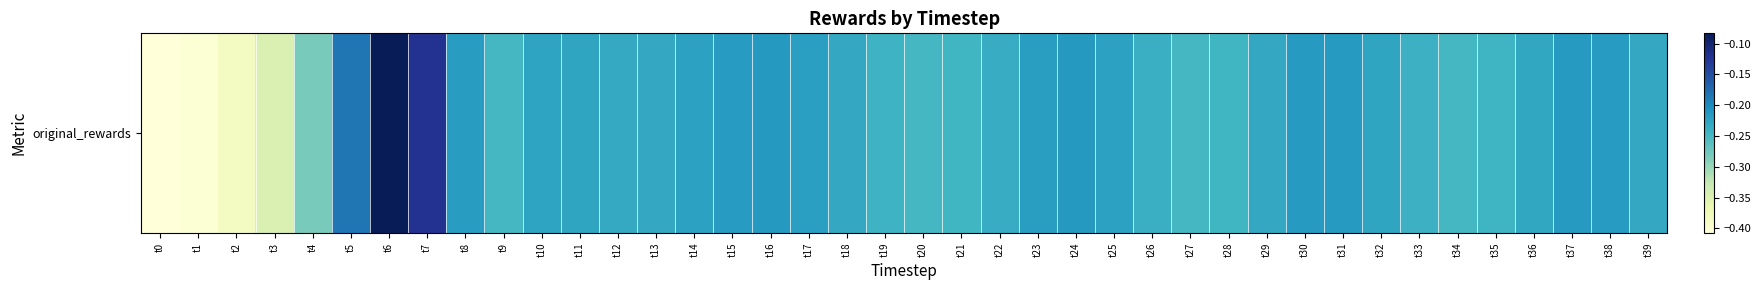

At which category does the chart reach its minimum across all series?

t0